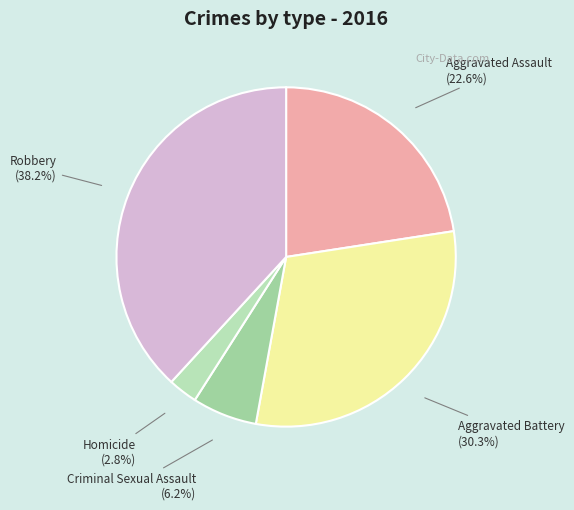

The Robbery slice represents 31% of the pie. True or false?

False